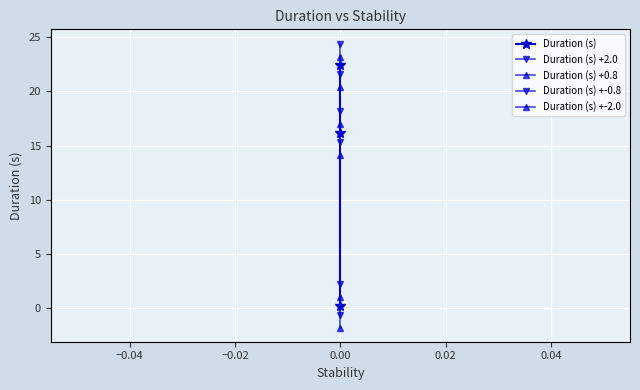

What is the minimum value shown in the chart?

-1.8